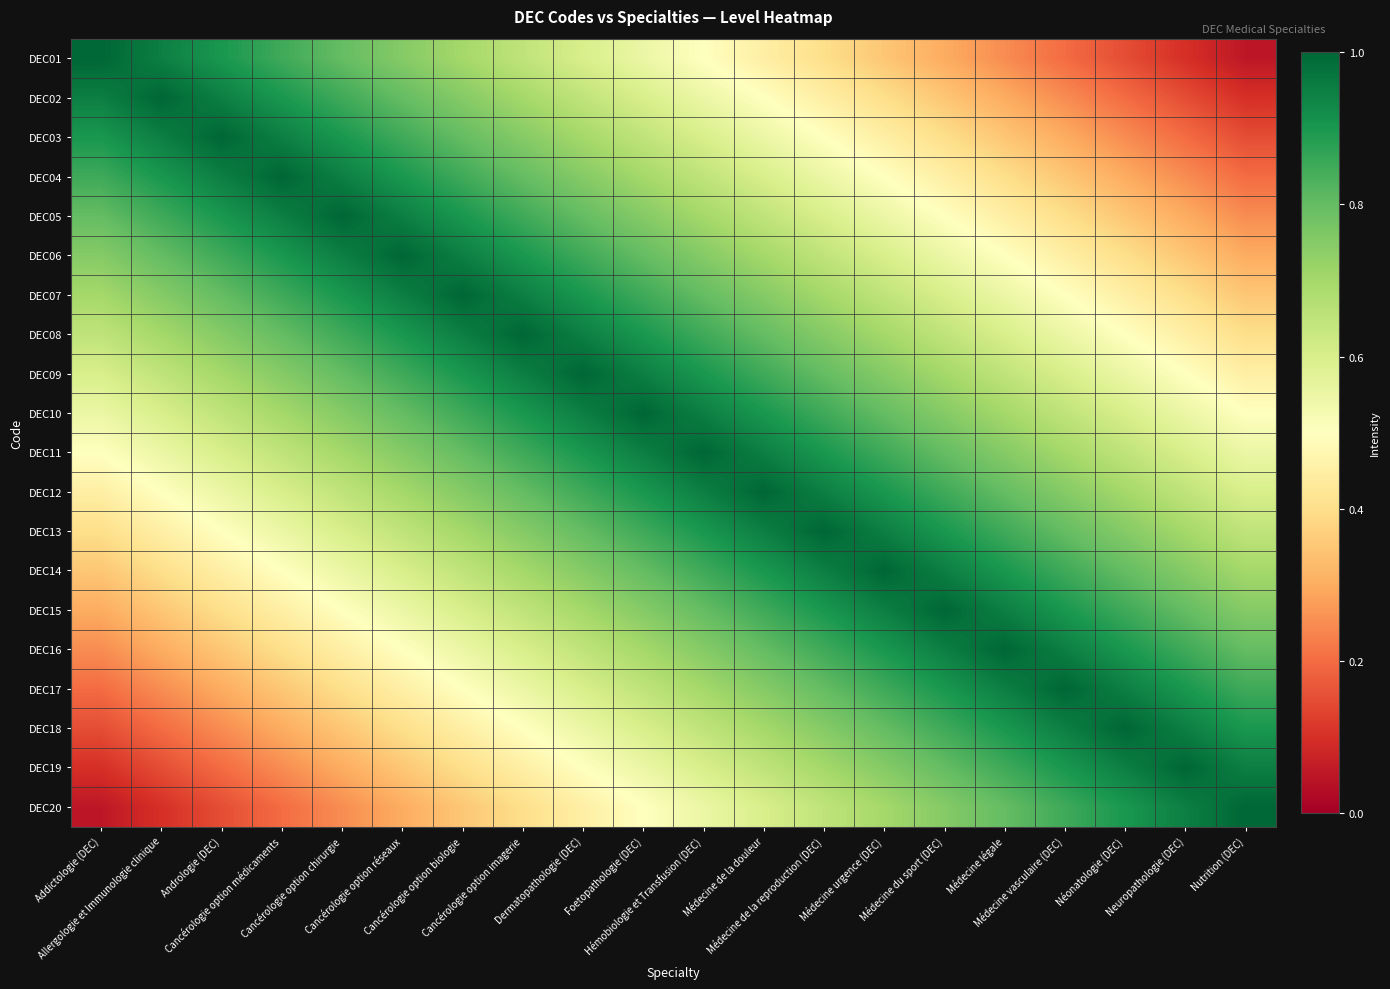

Which has a higher value, Nutrition (DEC) or Médecine légale?

Médecine légale